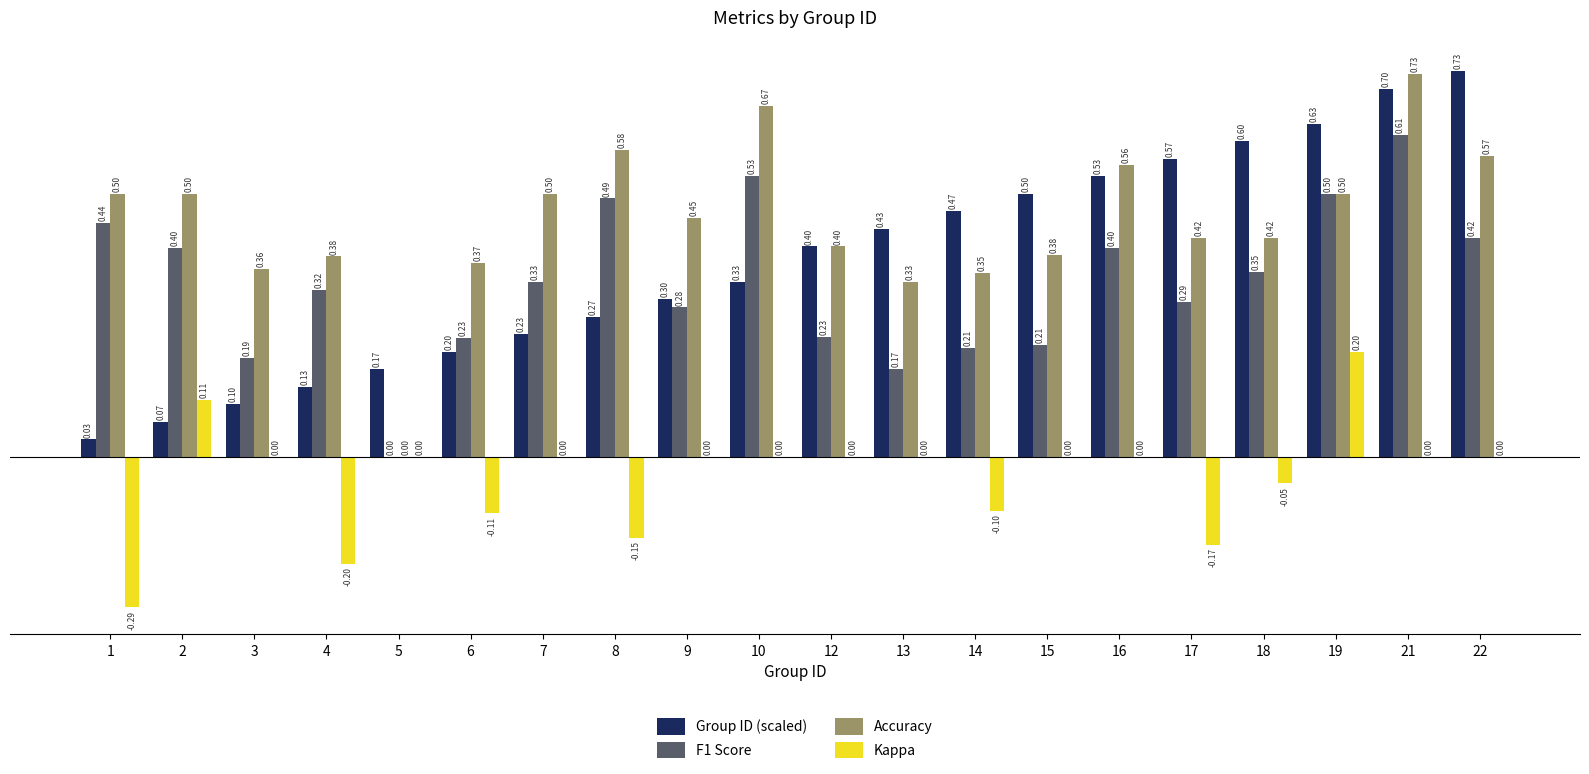

Is the value of Group ID (scaled) at 10 greater than the value of F1 Score at 9?

Yes